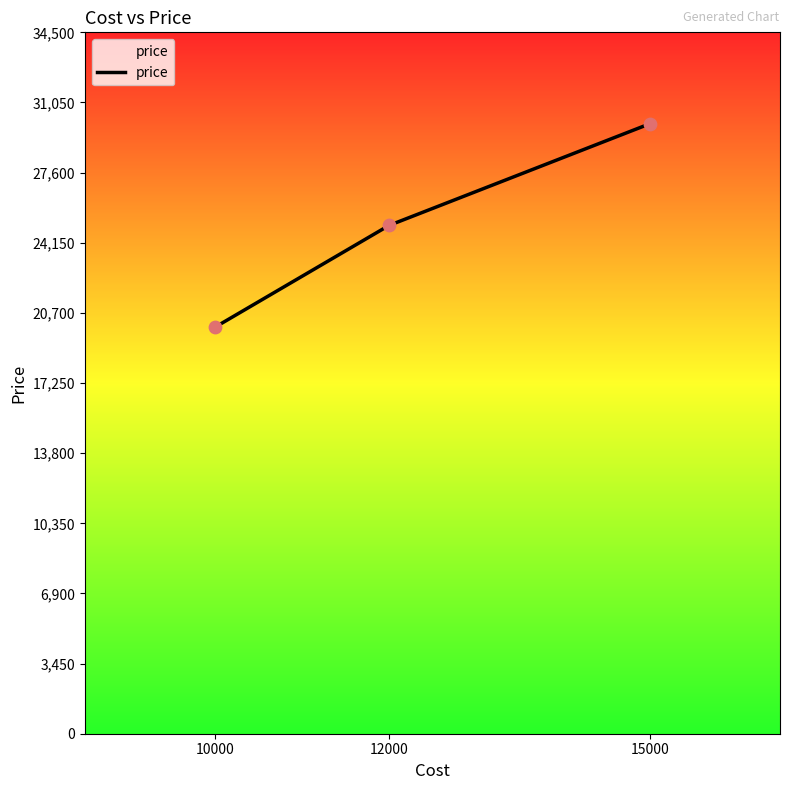

What is the change in value from 12000 to 15000?

+5000